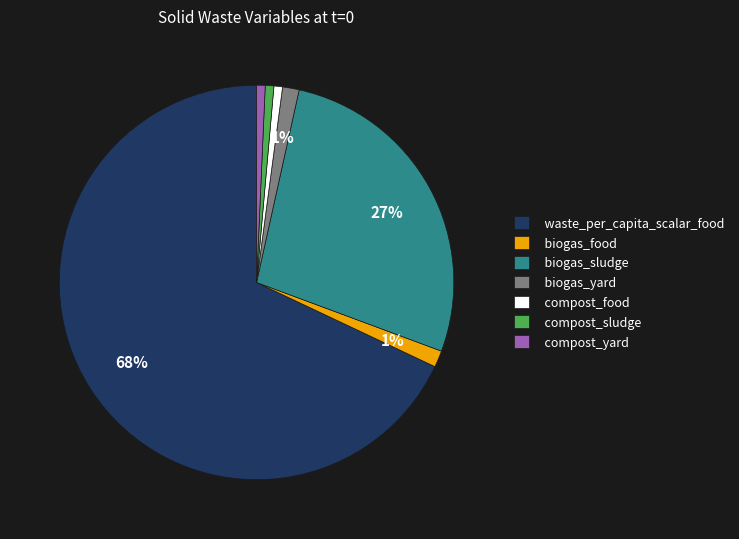

What is the largest slice in the pie chart?

waste_per_capita_scalar_food